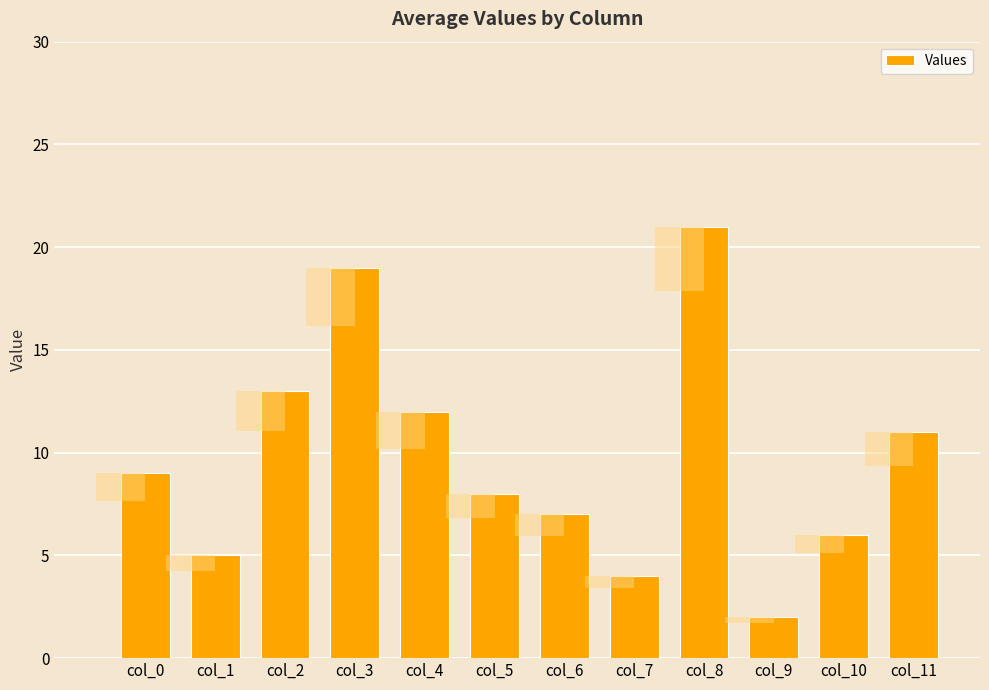

The value at col_6 is 7. True or false?

True